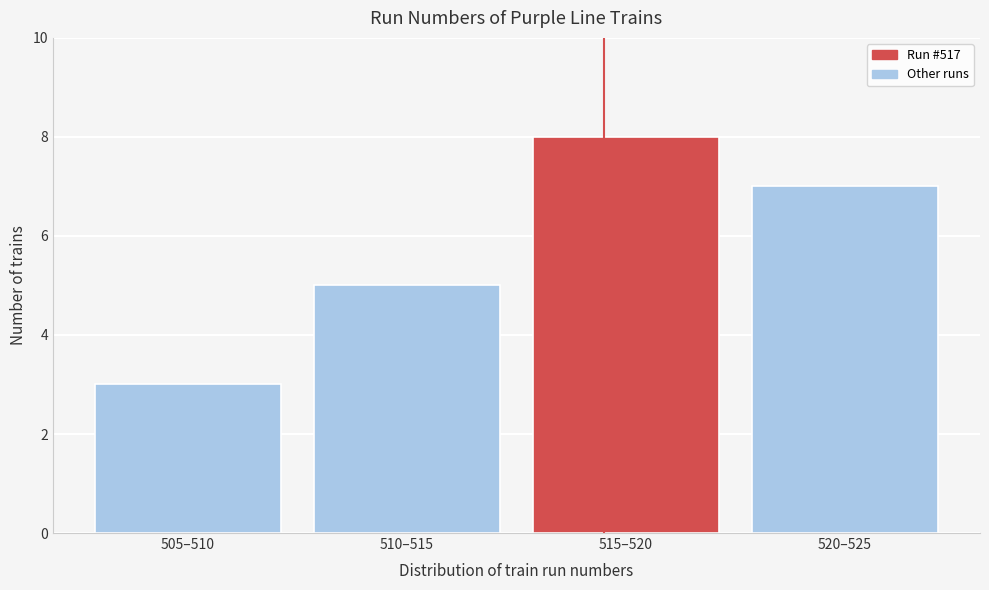

Reading right to left, extract all data points from this chart.

7	8	5	3